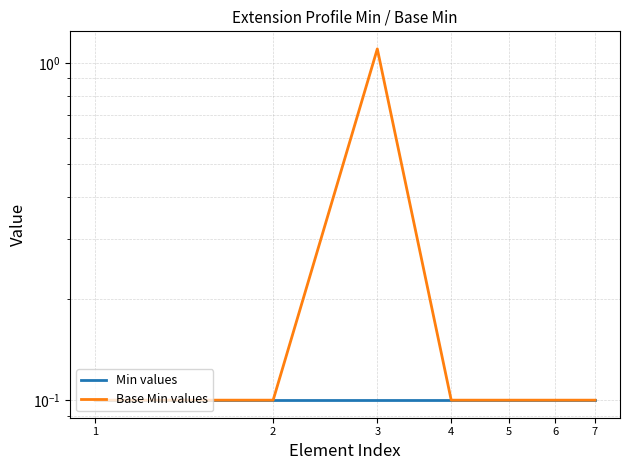

True or false: Base Min values has a value of 0.1 at 7.

True